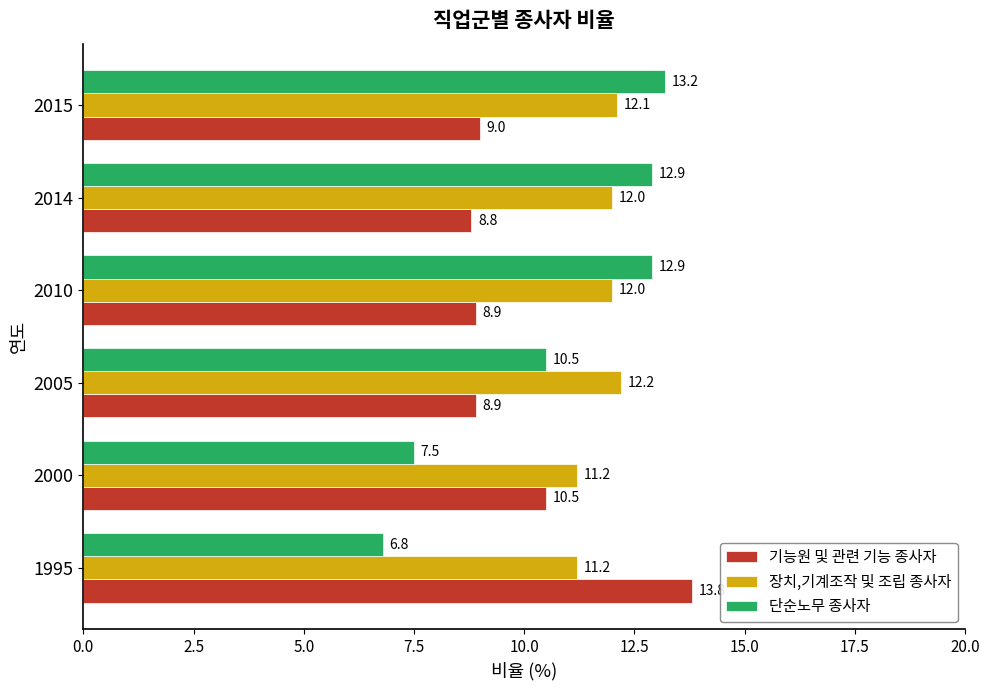

List the series in order of their overall mean, lowest first.

기능원 및 관련 기능 종사자, 단순노무 종사자, 장치,기계조작 및 조립 종사자